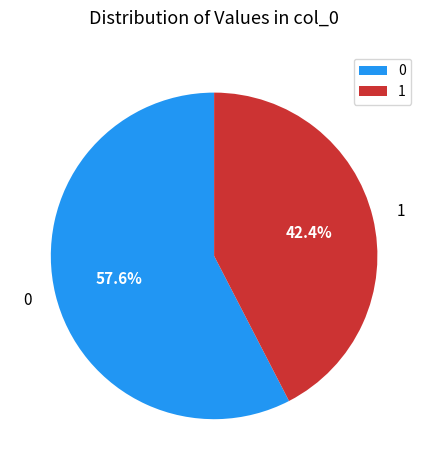

What percentage do 1 and 0 together represent?

100.0%